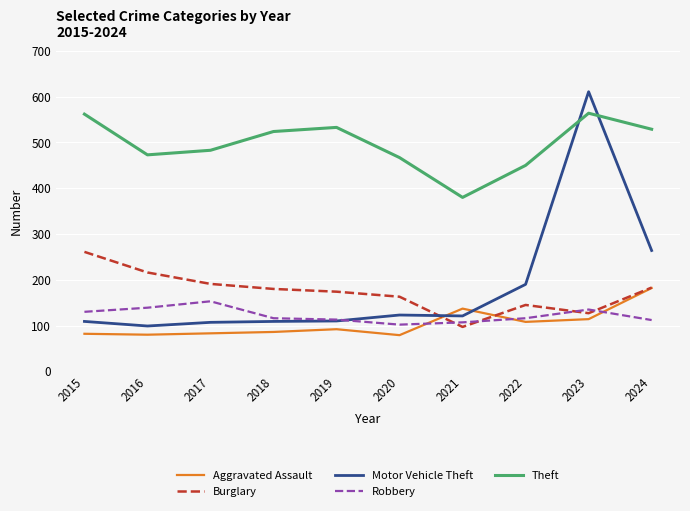

List the series in order of their peak value, lowest first.

Robbery, Aggravated Assault, Burglary, Theft, Motor Vehicle Theft